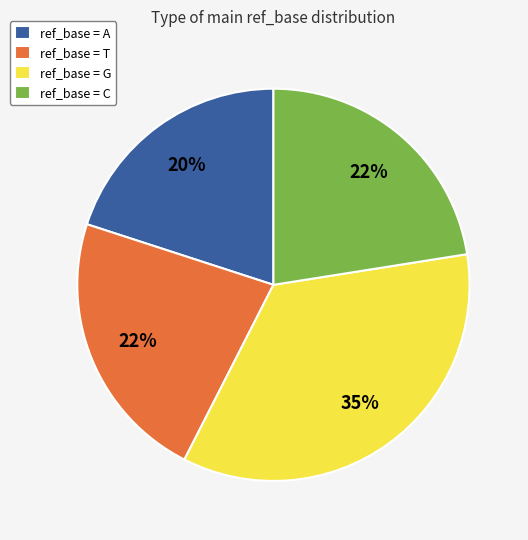

How many segments does this pie chart have?

4